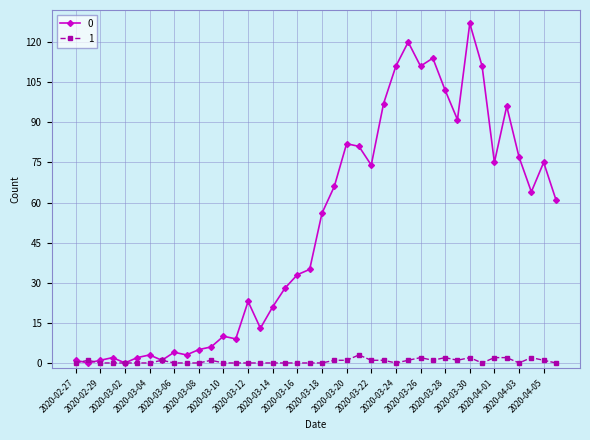

What is the greatest value displayed?

127